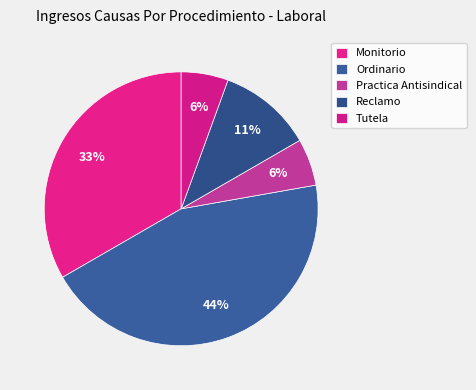

True or false: Reclamo accounts for 1% of the total.

False